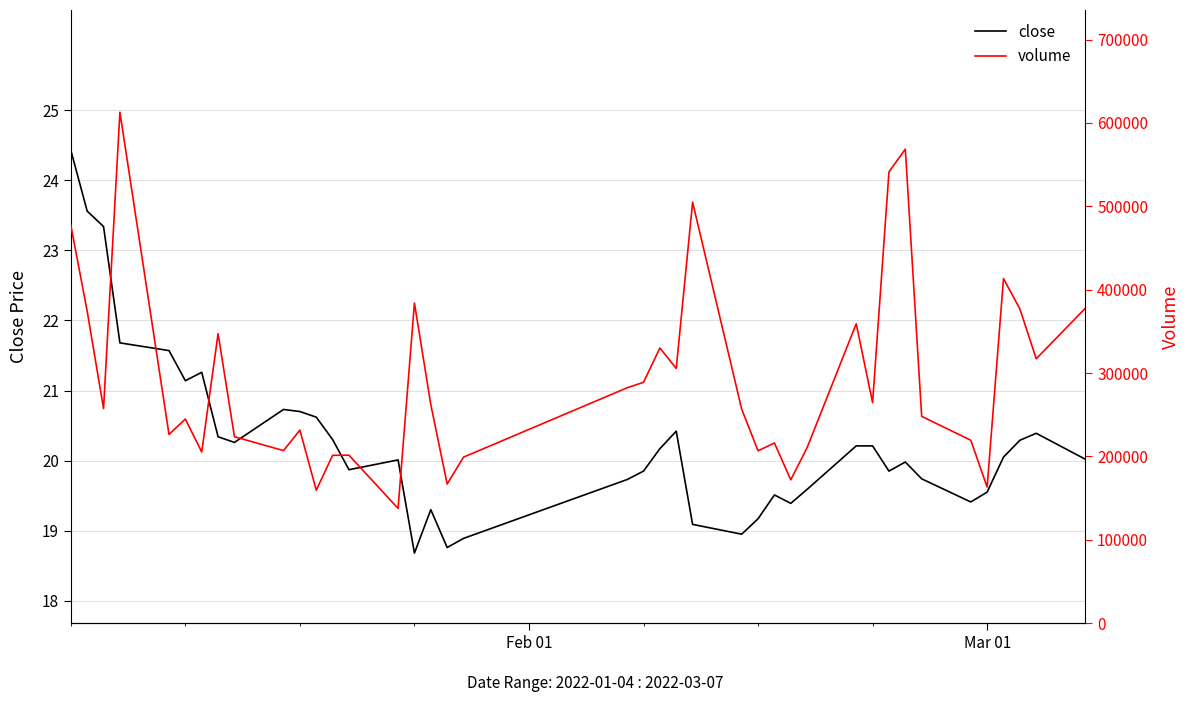

Does the chart display data point markers on the line(s)?

No